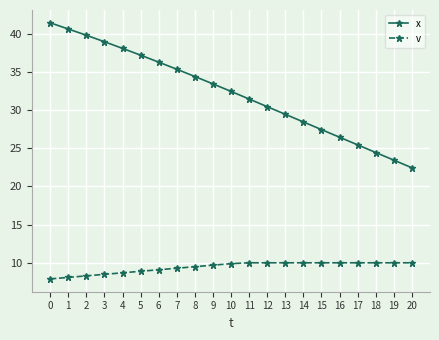

Rank the categories by x value from lowest to highest.

20, 19, 18, 17, 16, 15, 14, 13, 12, 11, 10, 9, 8, 7, 6, 5, 4, 3, 2, 1, 0